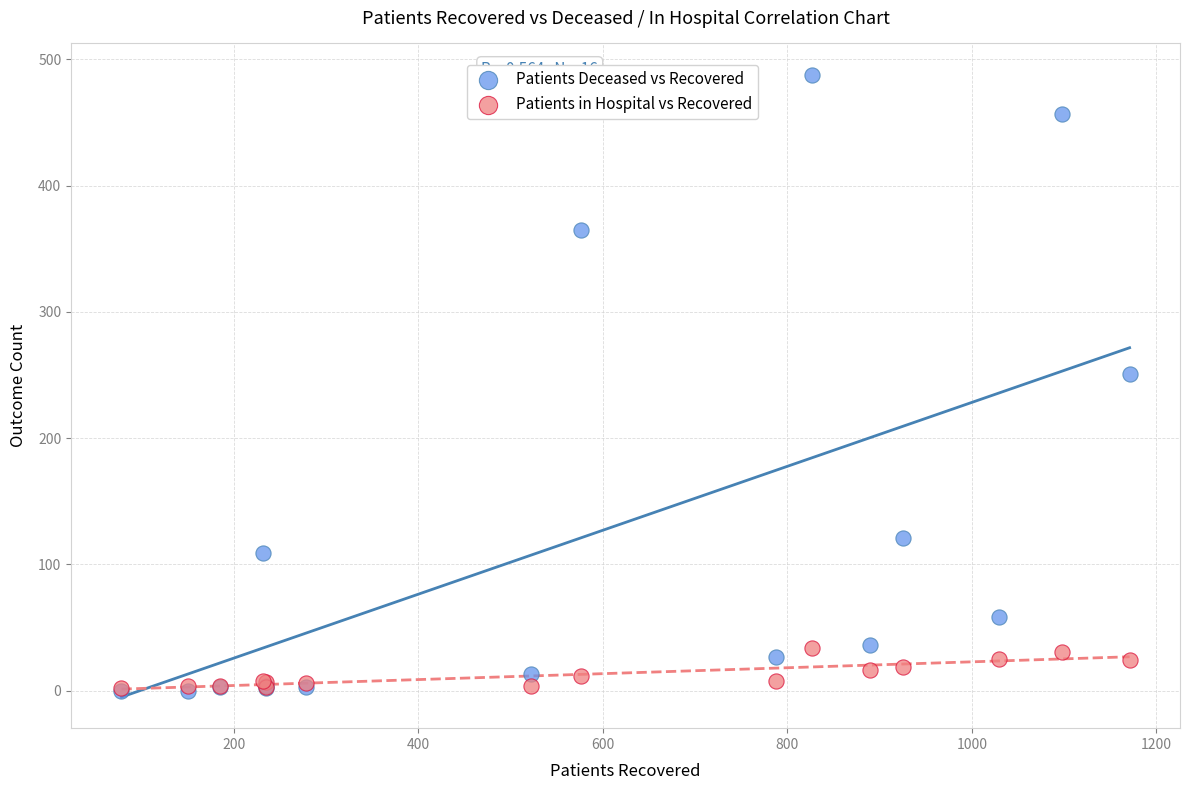

Which series contains the highest Y value?

Patients Deceased vs Recovered